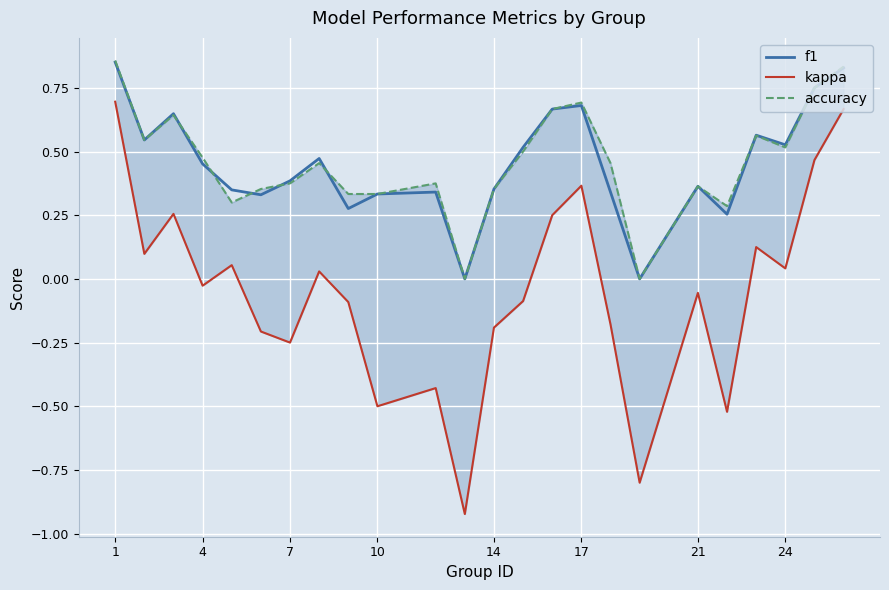

How many data points does each series have?

24